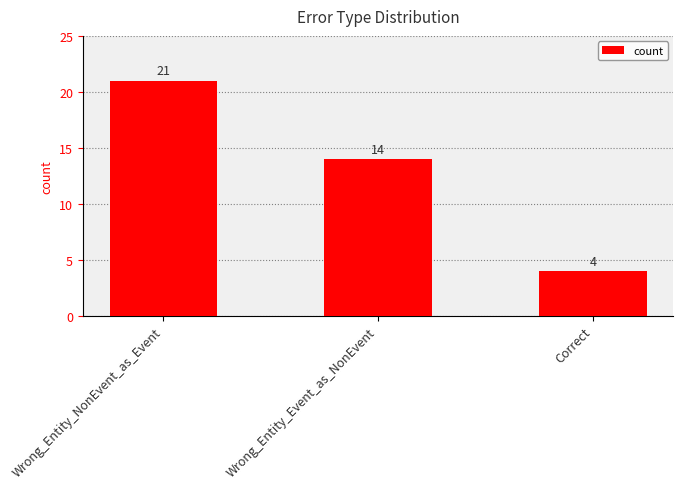

Rank the categories by value from highest to lowest.

Wrong_Entity_NonEvent_as_Event, Wrong_Entity_Event_as_NonEvent, Correct